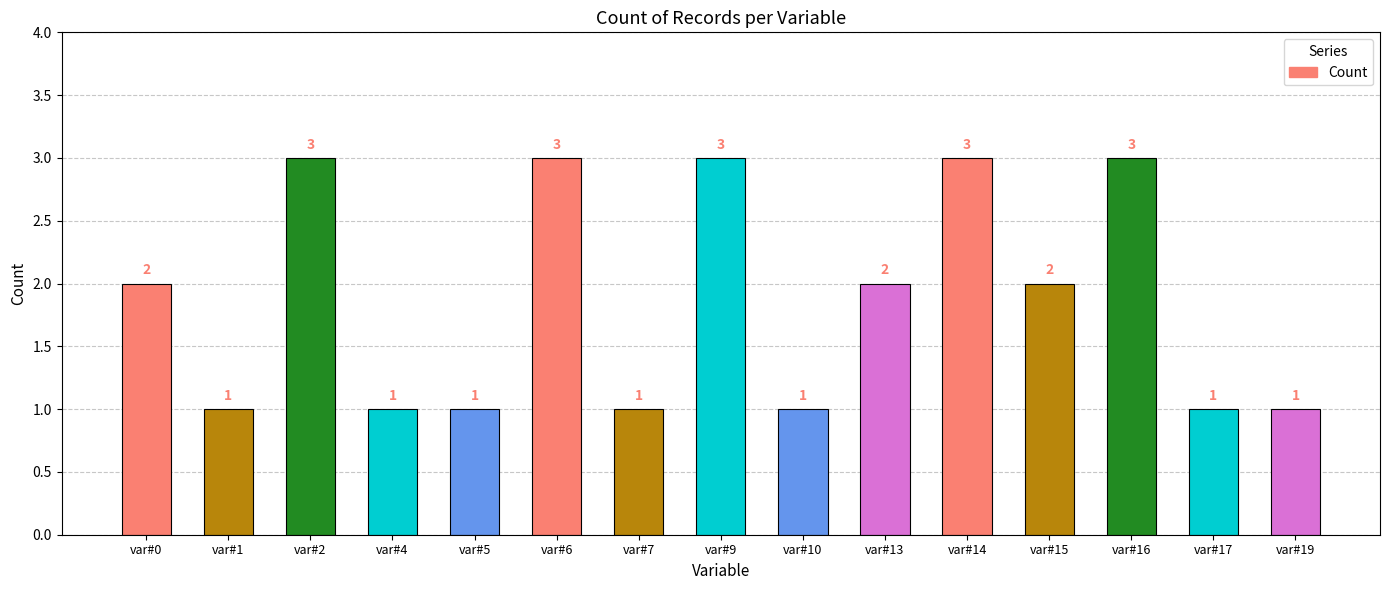

The chart shows a value of 3 at var#9. True or false?

True